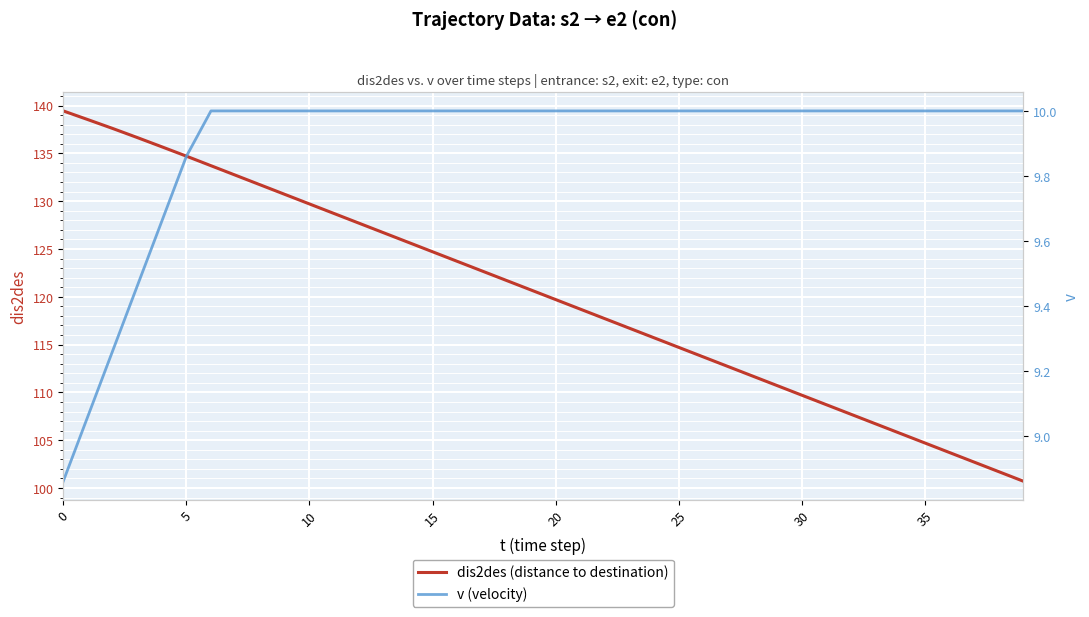

True or false: dis2des (distance to destination) has a value of 68.9 at 30.

False